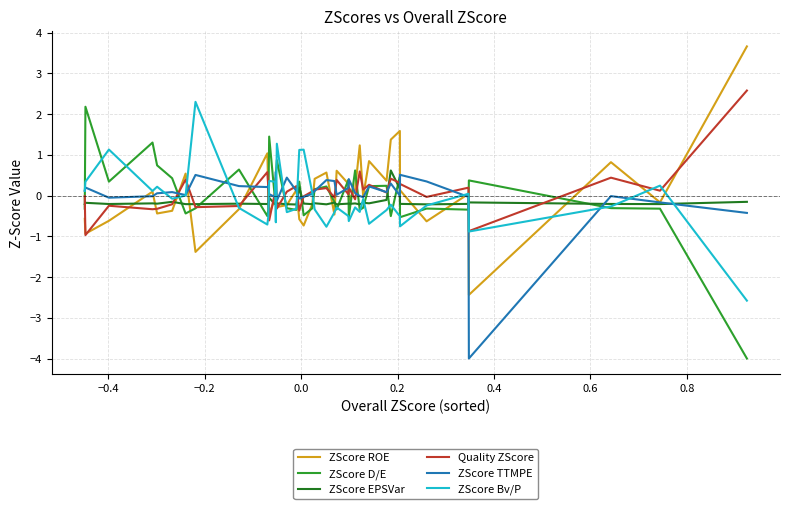

What is the minimum value shown in the chart?

-4.0